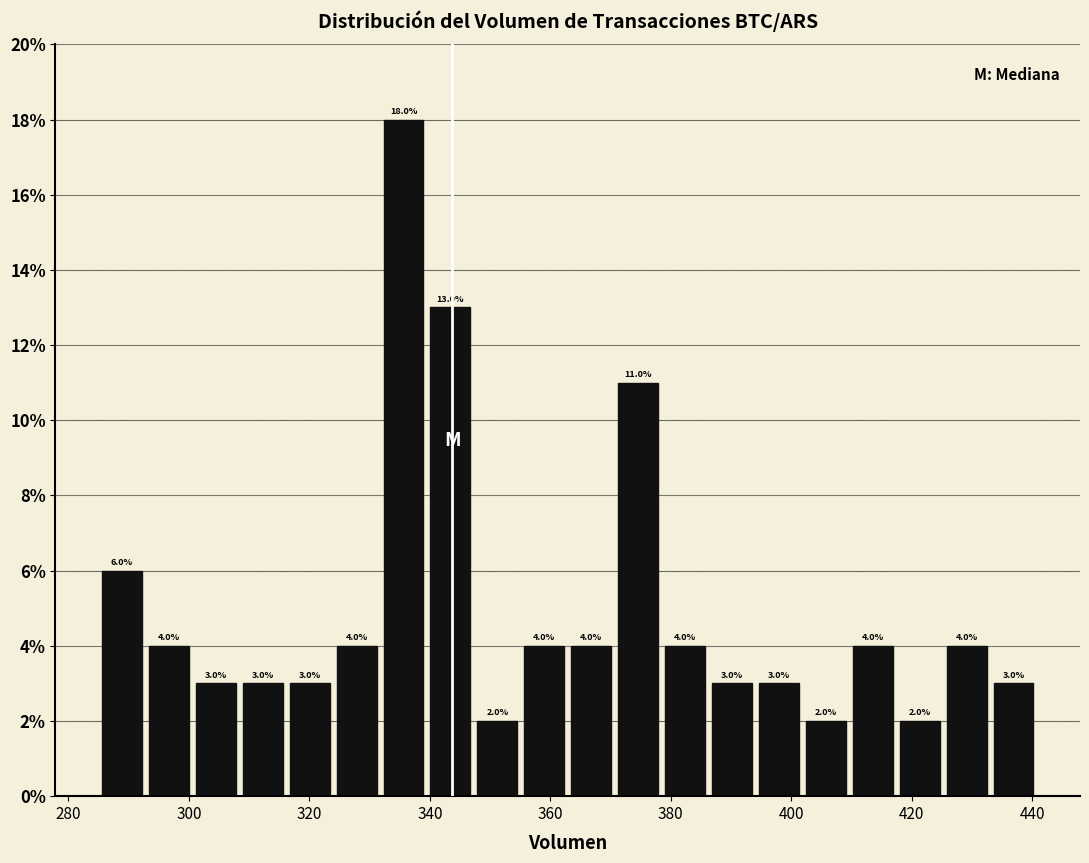

Around what value on the x-axis is the tallest bar? Give the approximate position of its centre, as read against the axis.

336